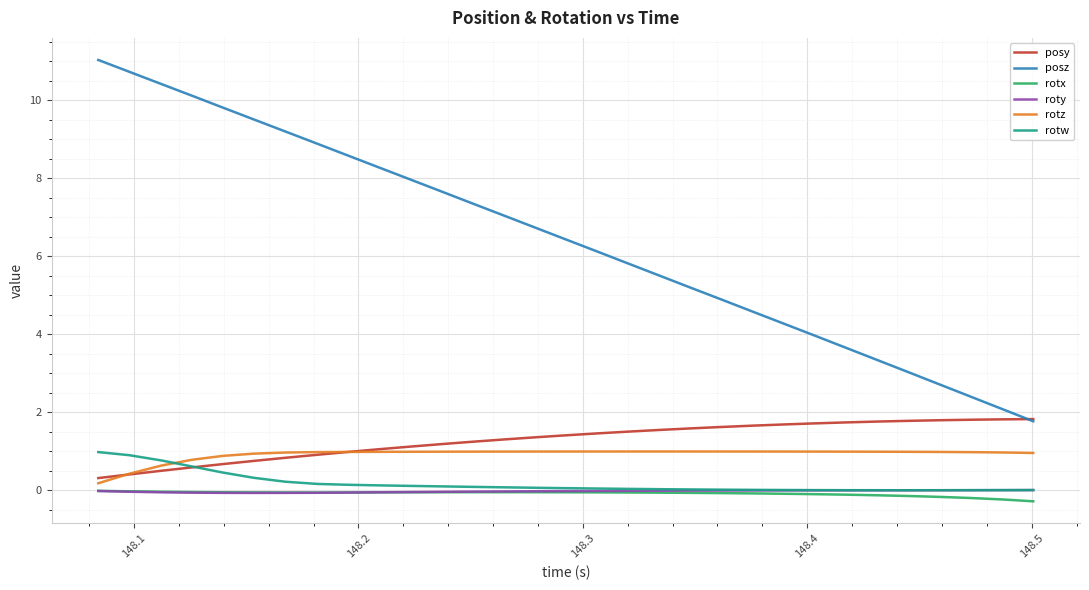

Which series has the largest total across all categories?

posz